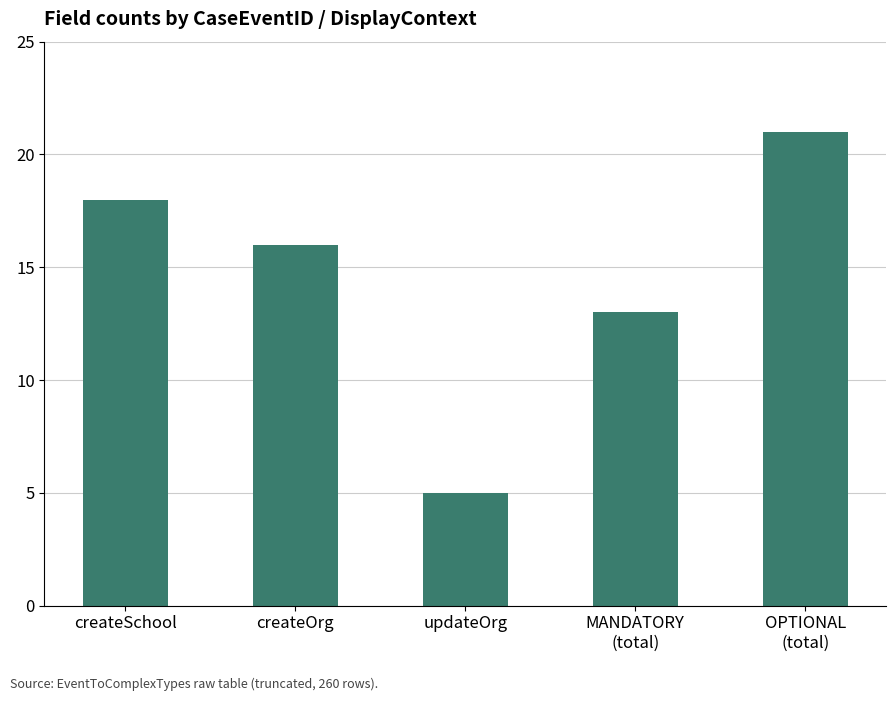

Rank the categories by value from lowest to highest.

updateOrg, MANDATORY
(total), createOrg, createSchool, OPTIONAL
(total)